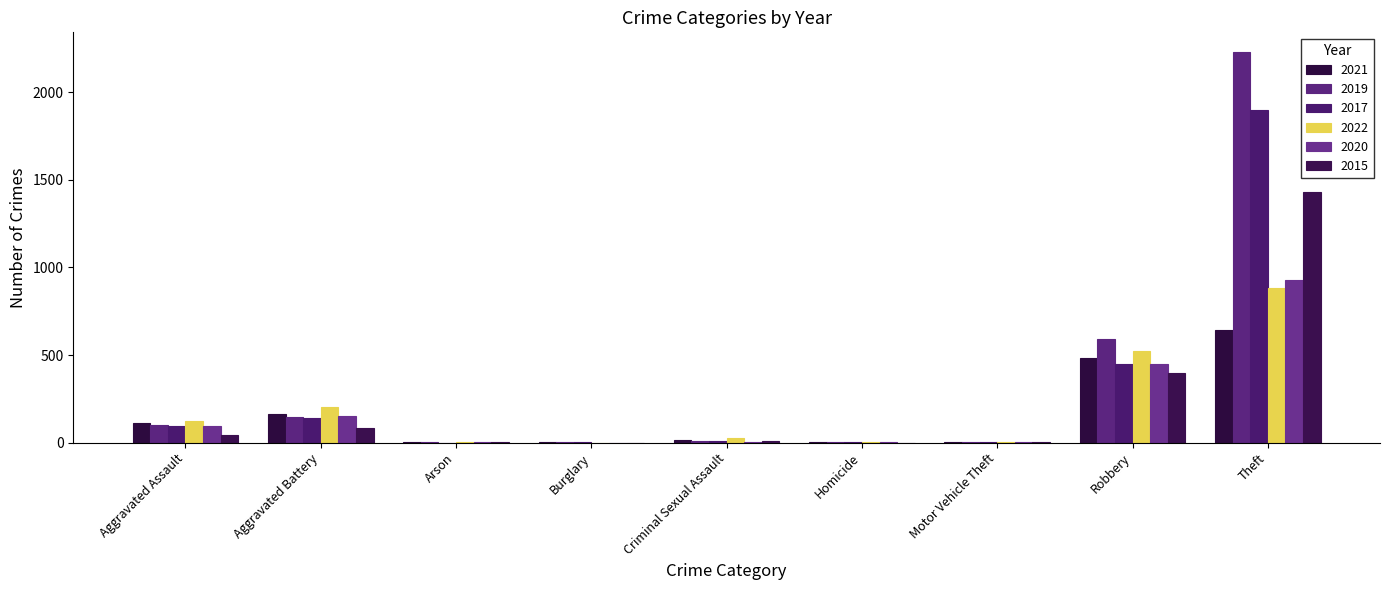

Reading left to right, extract all data points from this chart.

2021: Aggravated Assault=110	Aggravated Battery=163	Arson=2	Burglary=1	Criminal Sexual Assault=14	Homicide=4	Motor Vehicle Theft=2	Robbery=484	Theft=642
2019: Aggravated Assault=98	Aggravated Battery=148	Arson=1	Burglary=1	Criminal Sexual Assault=8	Homicide=2	Motor Vehicle Theft=1	Robbery=591	Theft=2230
2017: Aggravated Assault=95	Aggravated Battery=142	Arson=0	Burglary=2	Criminal Sexual Assault=8	Homicide=1	Motor Vehicle Theft=2	Robbery=446	Theft=1896
2022: Aggravated Assault=121	Aggravated Battery=202	Arson=5	Burglary=0	Criminal Sexual Assault=24	Homicide=5	Motor Vehicle Theft=2	Robbery=521	Theft=880
2020: Aggravated Assault=94	Aggravated Battery=150	Arson=1	Burglary=0	Criminal Sexual Assault=3	Homicide=3	Motor Vehicle Theft=3	Robbery=450	Theft=930
2015: Aggravated Assault=46	Aggravated Battery=82	Arson=3	Burglary=0	Criminal Sexual Assault=12	Homicide=0	Motor Vehicle Theft=1	Robbery=395	Theft=1429